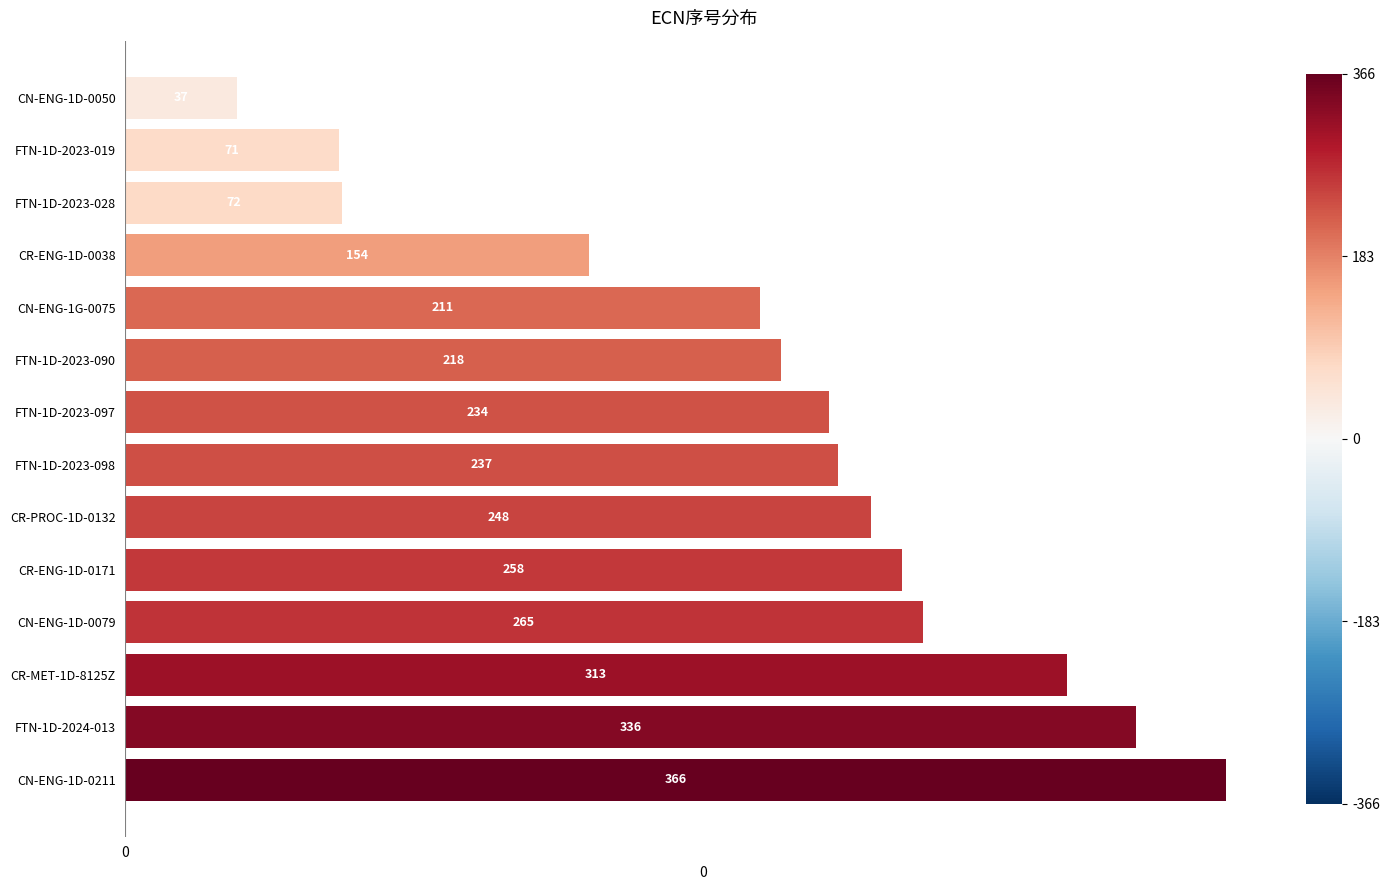

List the labels in order of value, smallest first.

CN-ENG-1D-0050, FTN-1D-2023-019, FTN-1D-2023-028, CR-ENG-1D-0038, CN-ENG-1G-0075, FTN-1D-2023-090, FTN-1D-2023-097, FTN-1D-2023-098, CR-PROC-1D-0132, CR-ENG-1D-0171, CN-ENG-1D-0079, CR-MET-1D-8125Z, FTN-1D-2024-013, CN-ENG-1D-0211